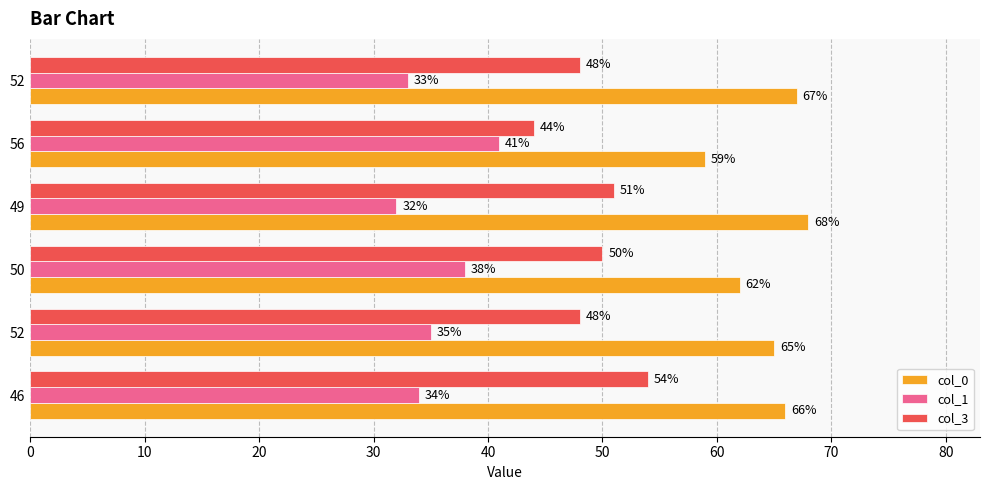

What are all the series names shown in the legend?

col_0, col_1, col_3